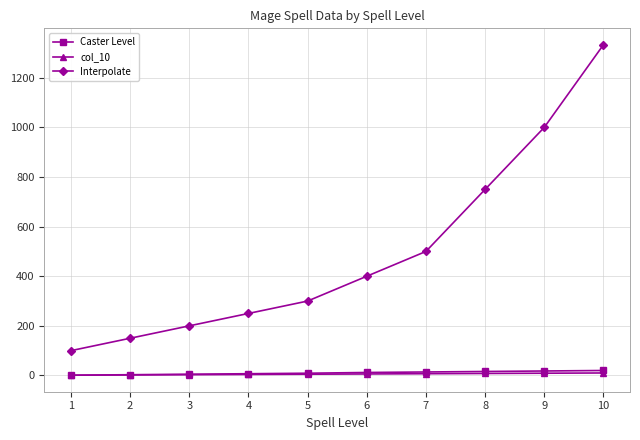

List the labels in order of Interpolate value, smallest first.

1, 2, 3, 4, 5, 6, 7, 8, 9, 10